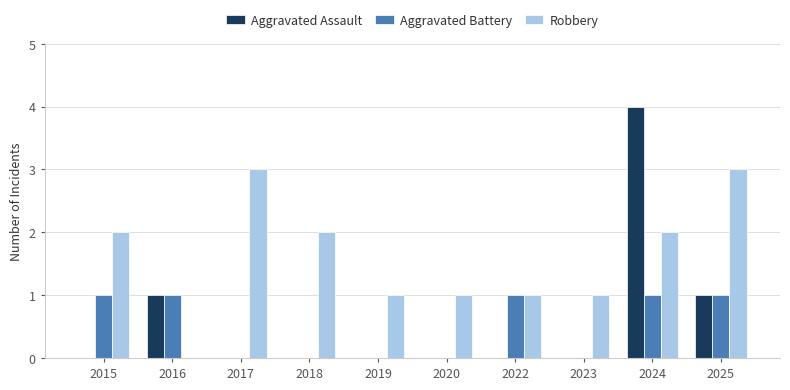

Is it true that Aggravated Battery equals 0 at 2017?

True